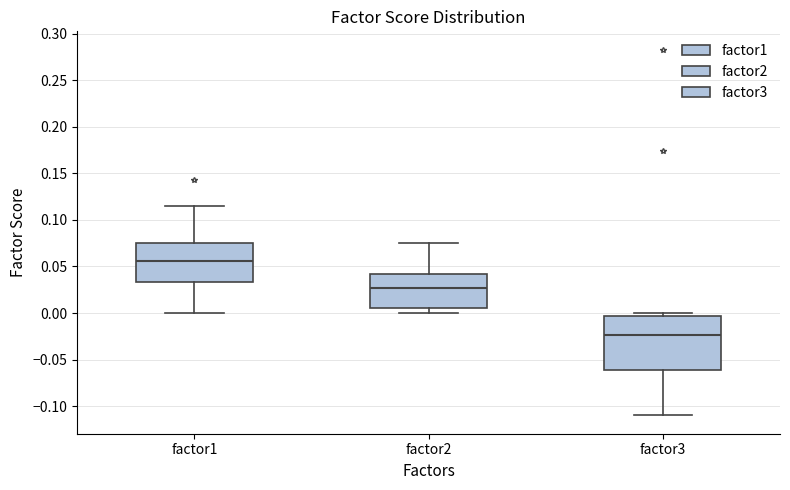

Reading left to right, transcribe this box plot: for each box, give where its median line is, the range the box spans, and where its two whiskers end, as read against the y-axis. The values are not printed on the chart, so give them approximately, as read against the axis.

factor1: median 0.055, box 0.035 to 0.075, whiskers 0.000 to 0.115
factor2: median 0.025, box 0.005 to 0.040, whiskers 0.000 to 0.075
factor3: median -0.025, box -0.060 to -0.005, whiskers -0.110 to 0.000